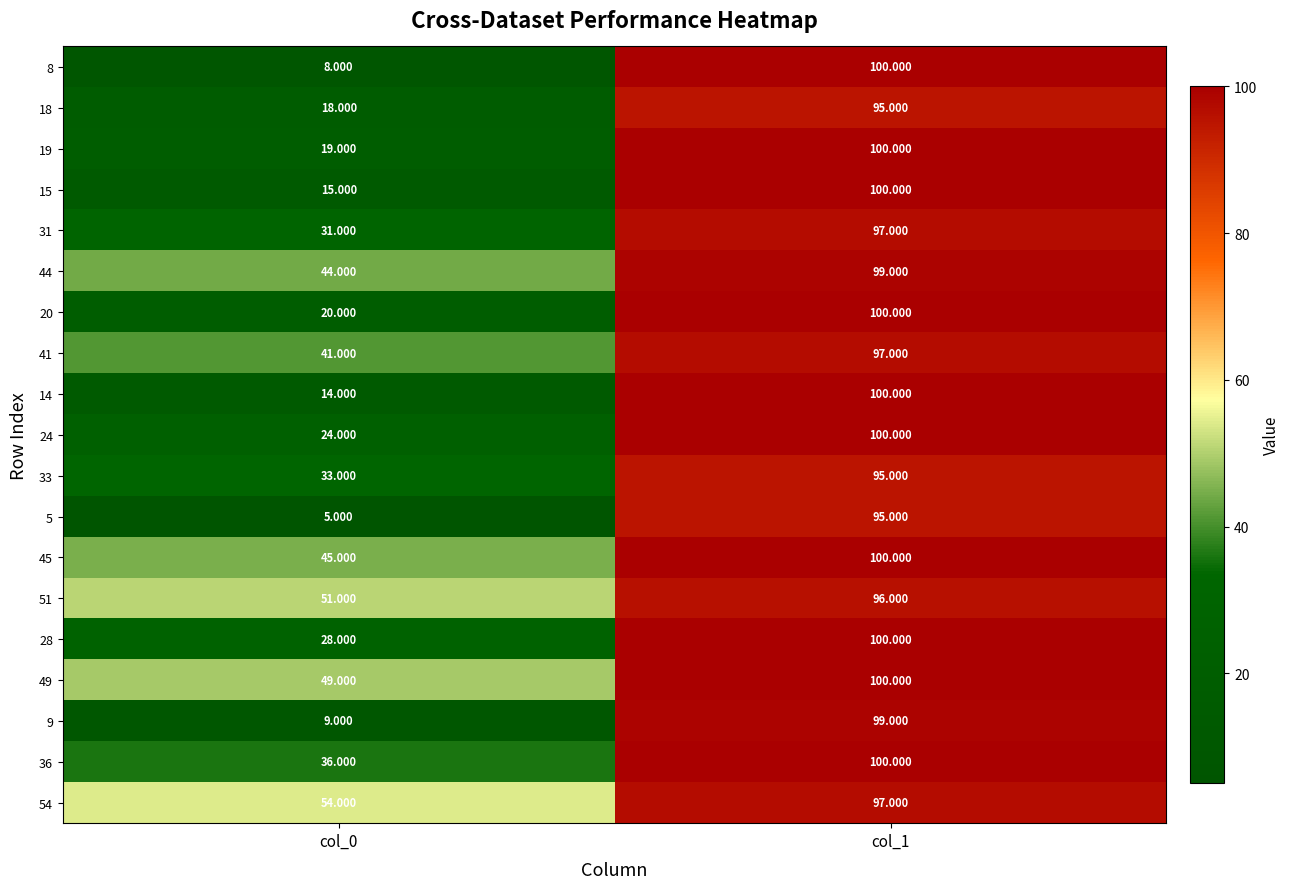

Is the value of 45 at col_1 greater than the value of 5 at col_0?

Yes